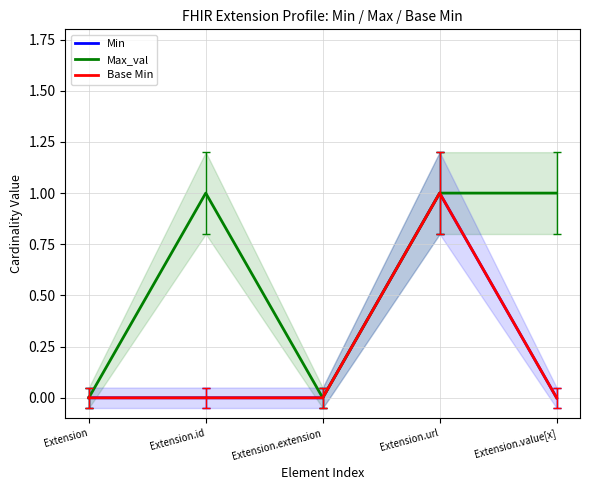

How many interior local peaks does the Min series have?

1